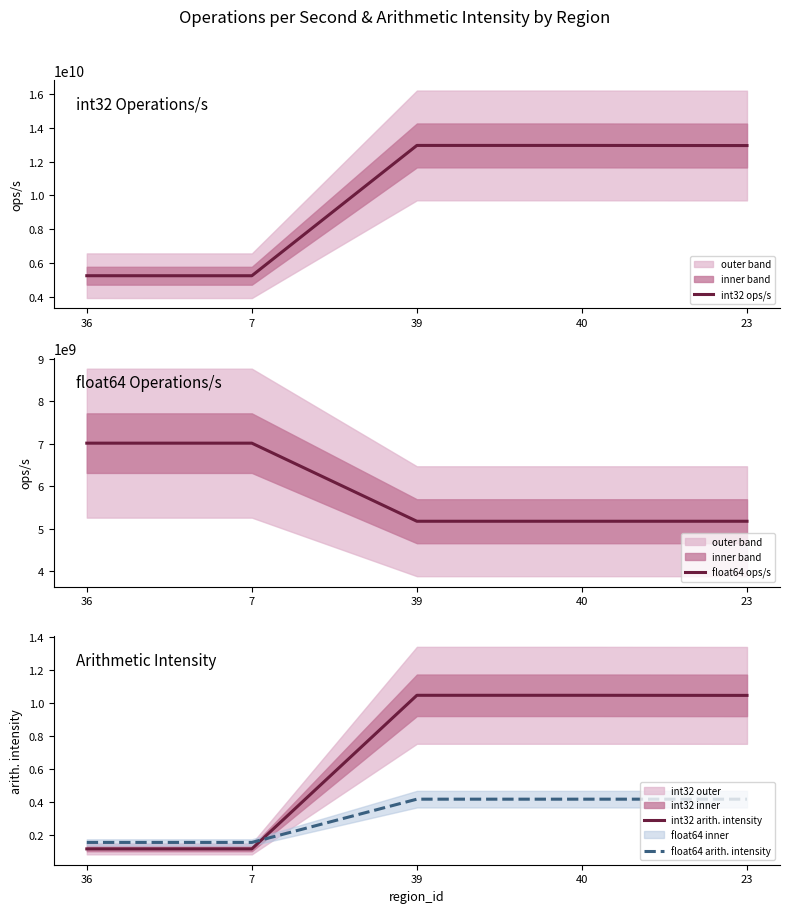

List the series in order of their peak value, highest first.

int32 ops/s, float64 ops/s, int32 arith. intensity, float64 arith. intensity